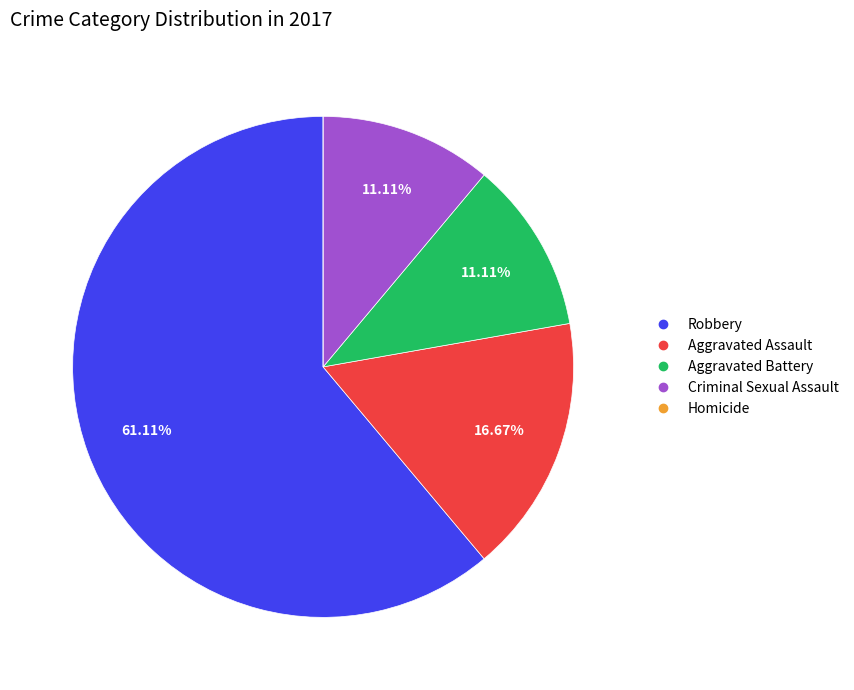

To the nearest percent, what is the difference between the largest and smallest slice percentages?

61%